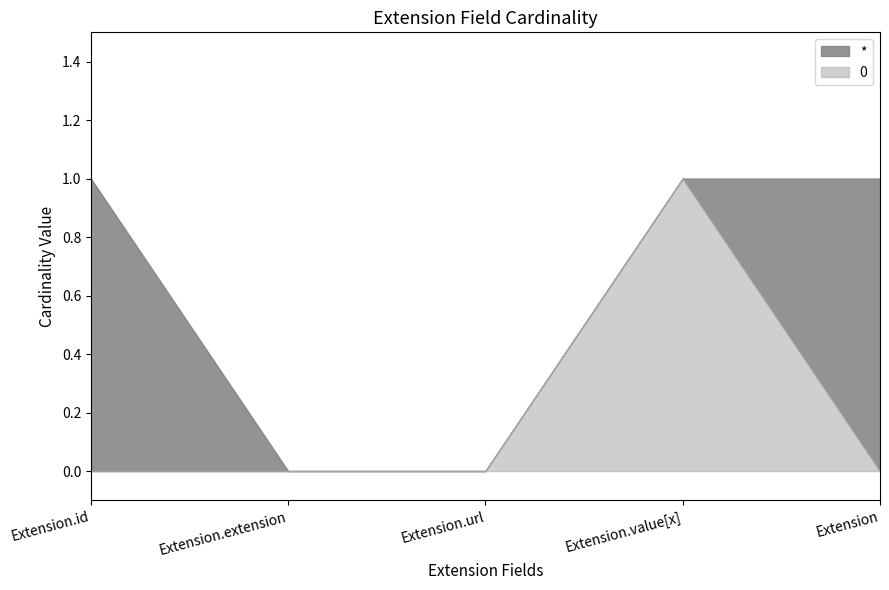

What is the label of the 2nd point from the left?

Extension.extension